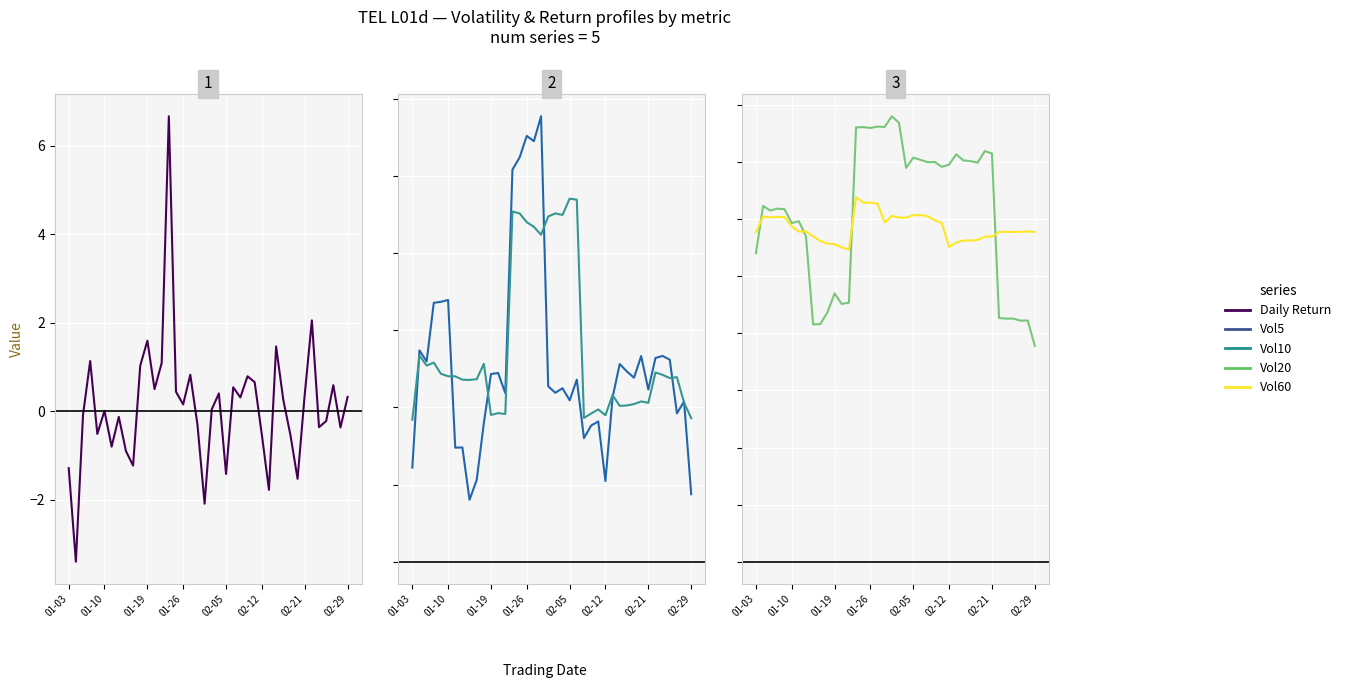

List the series in order of their peak value, lowest first.

Vol60, Vol20, Vol10, Vol5, Daily_Return